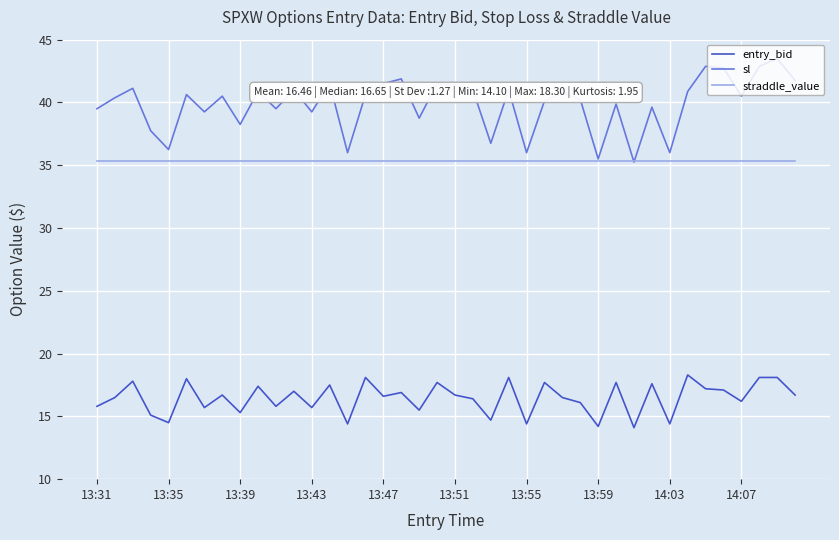

List the series in order of their overall mean, lowest first.

entry_bid, straddle_value, sl